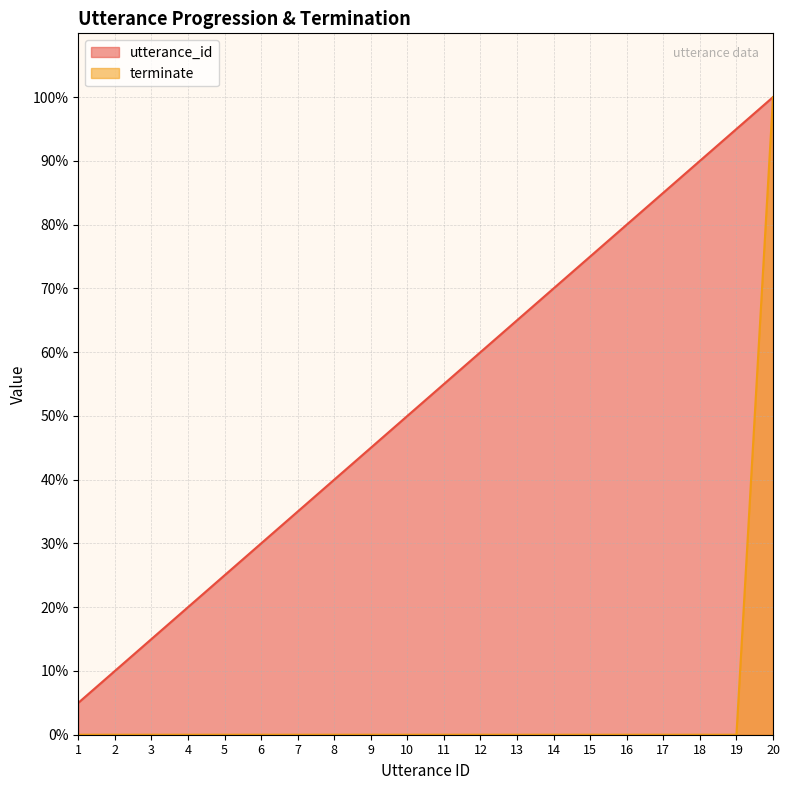

True or false: utterance_id has more than 1 points higher than both neighbors.

False